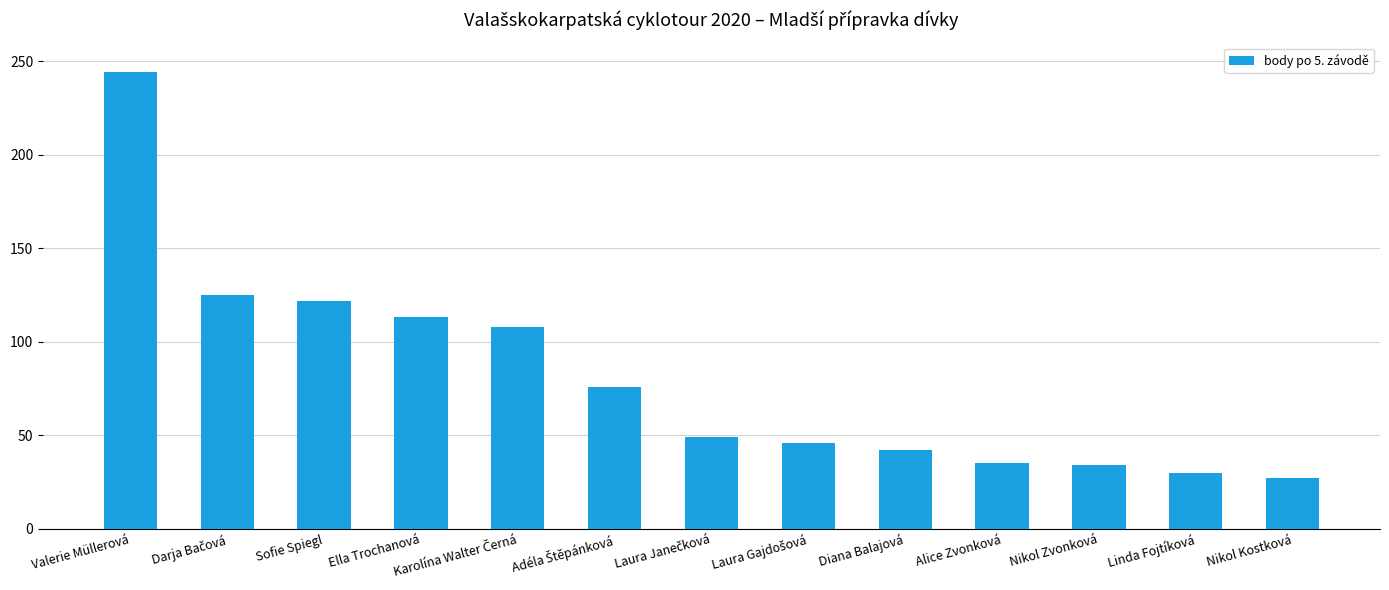

Where does the data first go above 49?

Valerie Müllerová